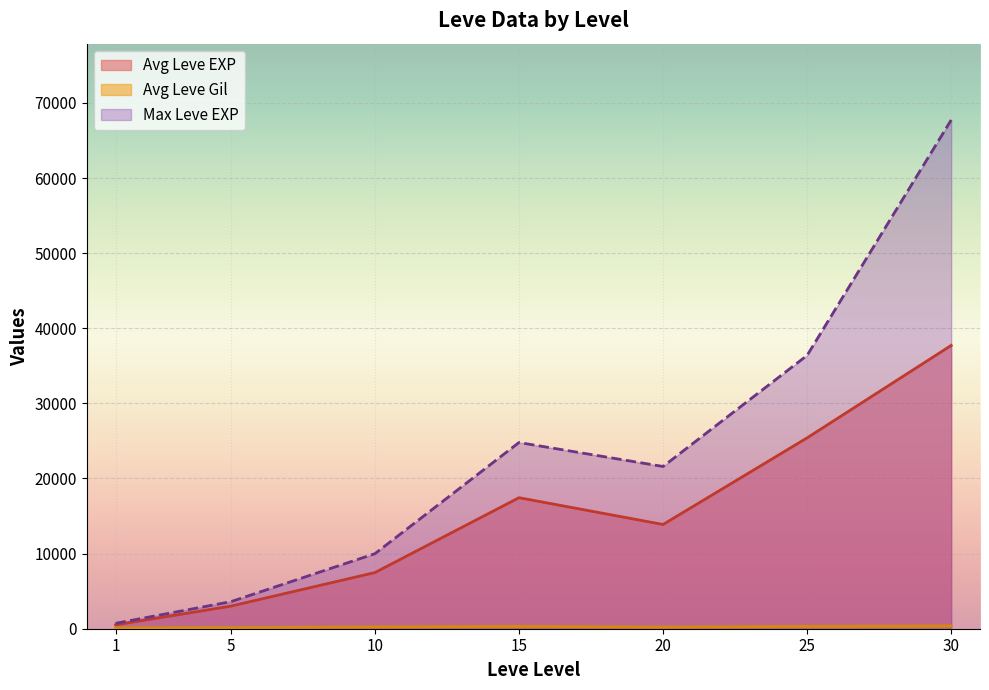

What is the difference between the maximum and minimum values in the Leve Gil series?

427